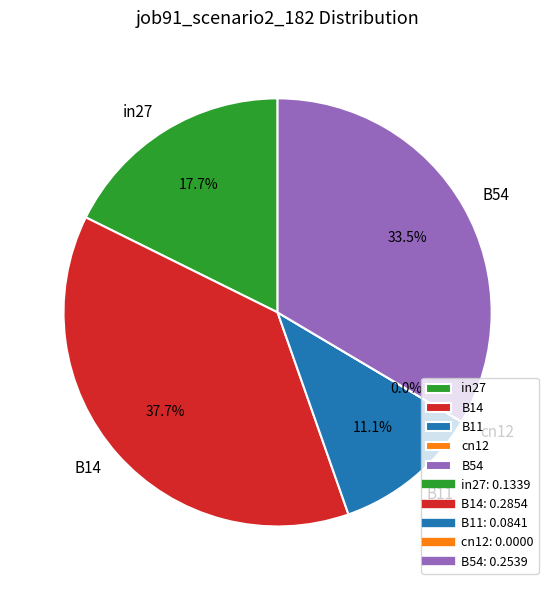

To the nearest percent, what portion does B14 represent?

38%